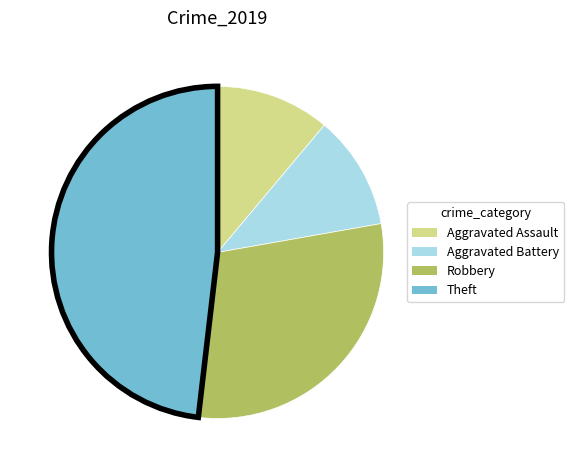

True or false: Theft accounts for 38% of the total.

False